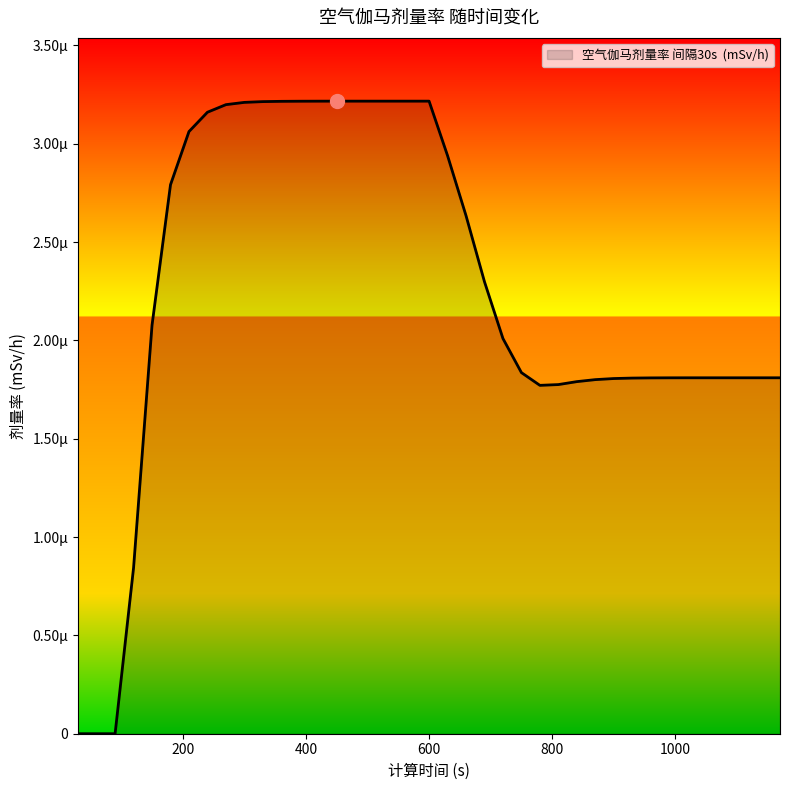

Does the chart have visible grid lines?

No